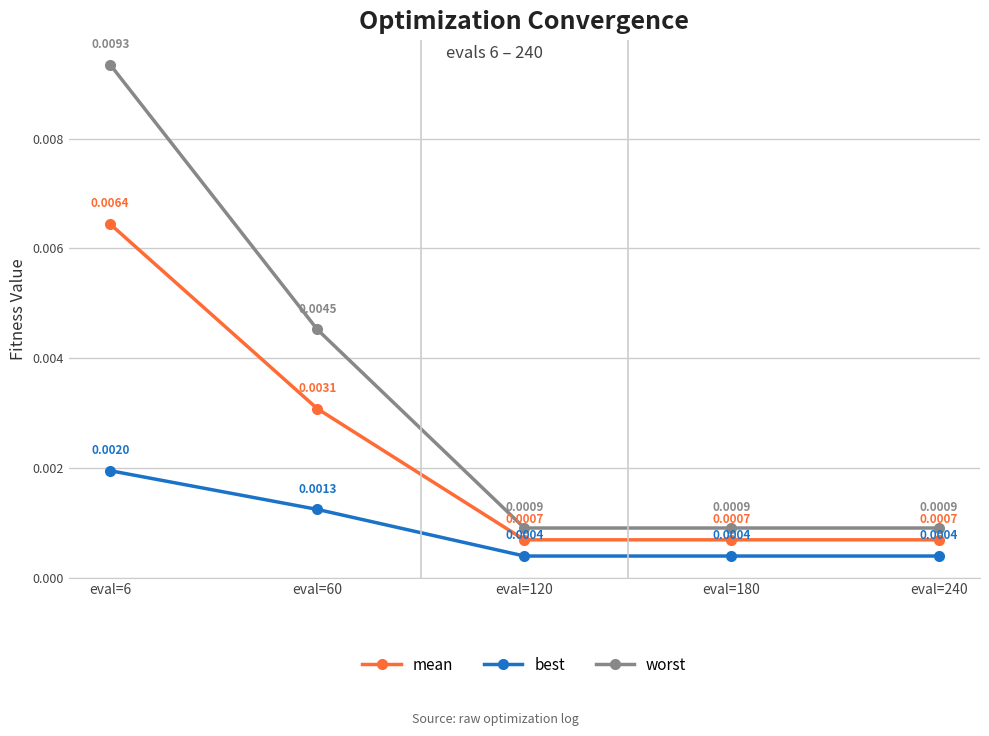

True or false: mean has more than 2 interior local peaks.

False